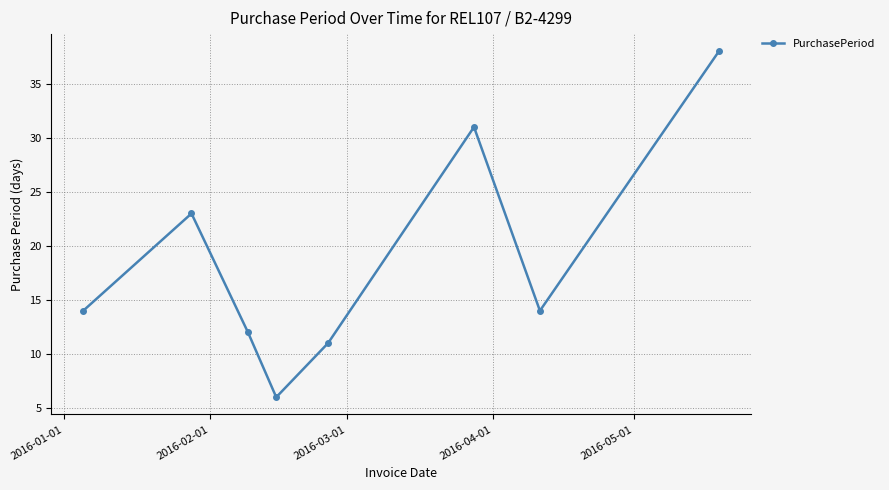

How many interior local peaks (higher than both neighbors) does the data have?

2